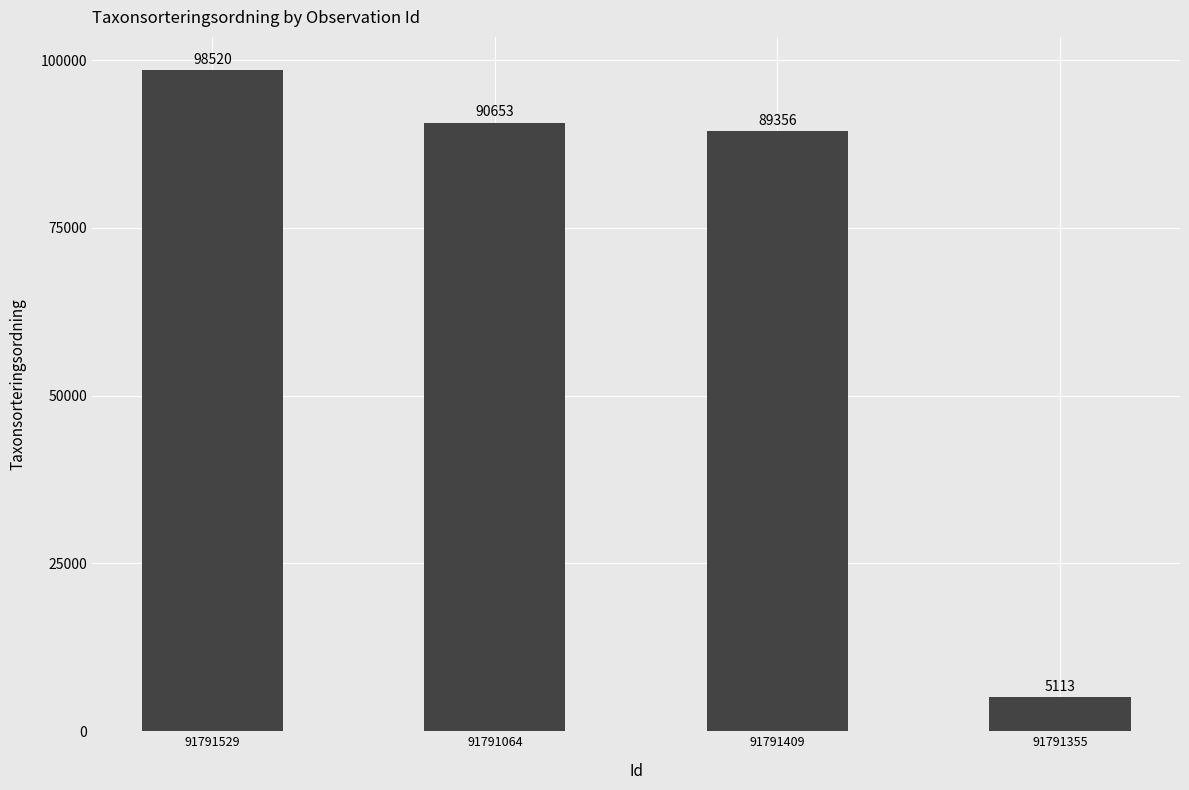

What is the difference between the second highest and second lowest values?

1297